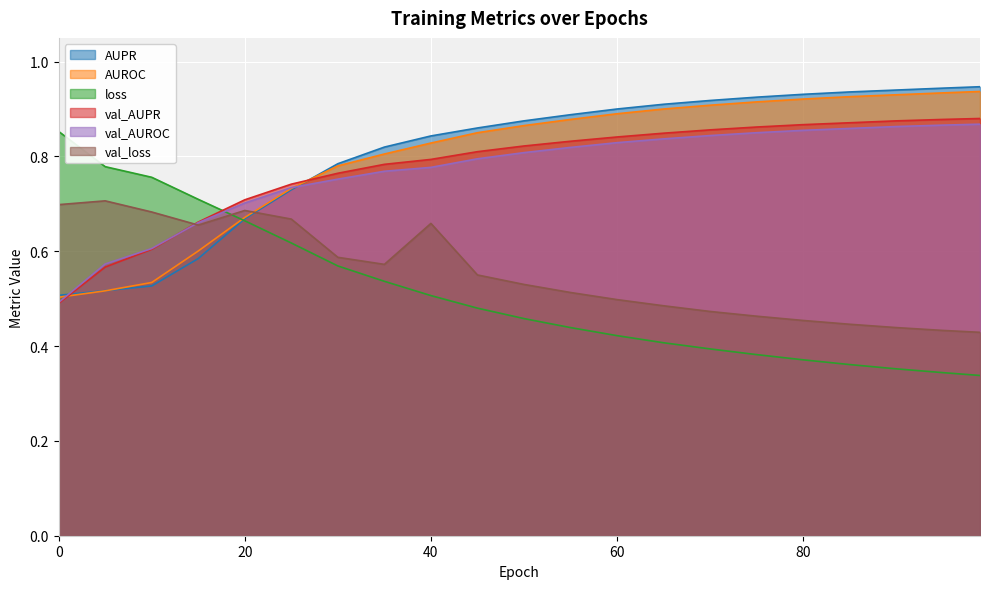

How many lines are shown in the chart?

6